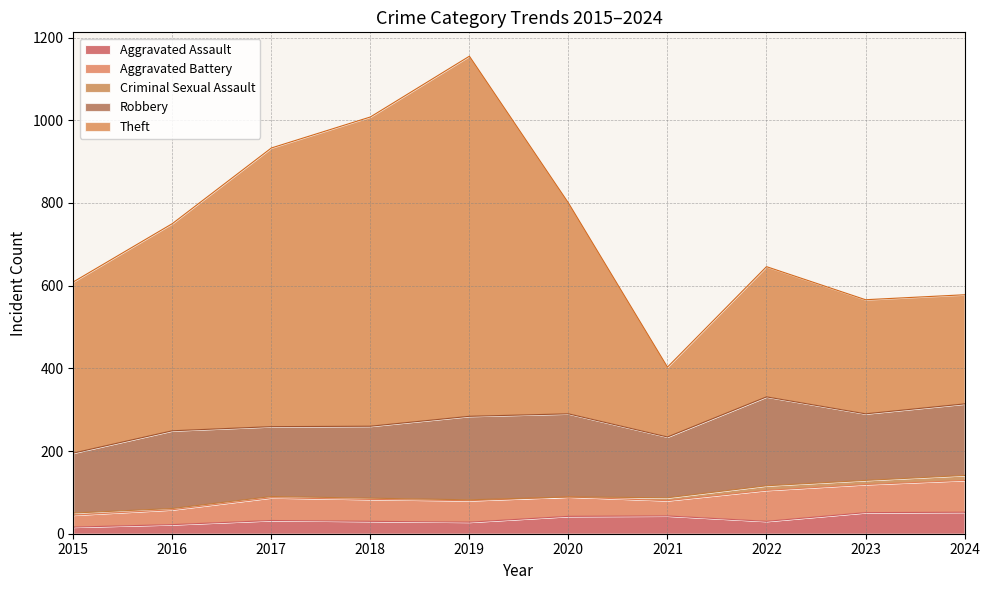

True or false: Robbery has a value of 335 at 2022.

False